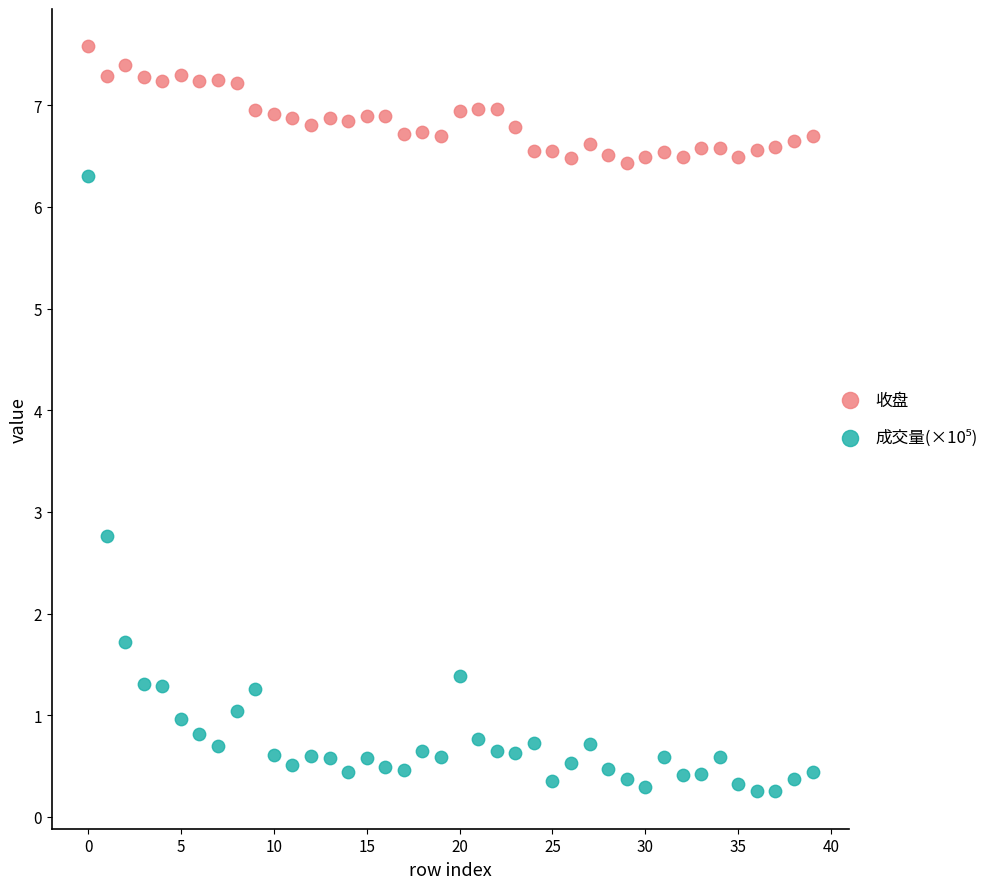

Which series contains the highest Y value?

收盘